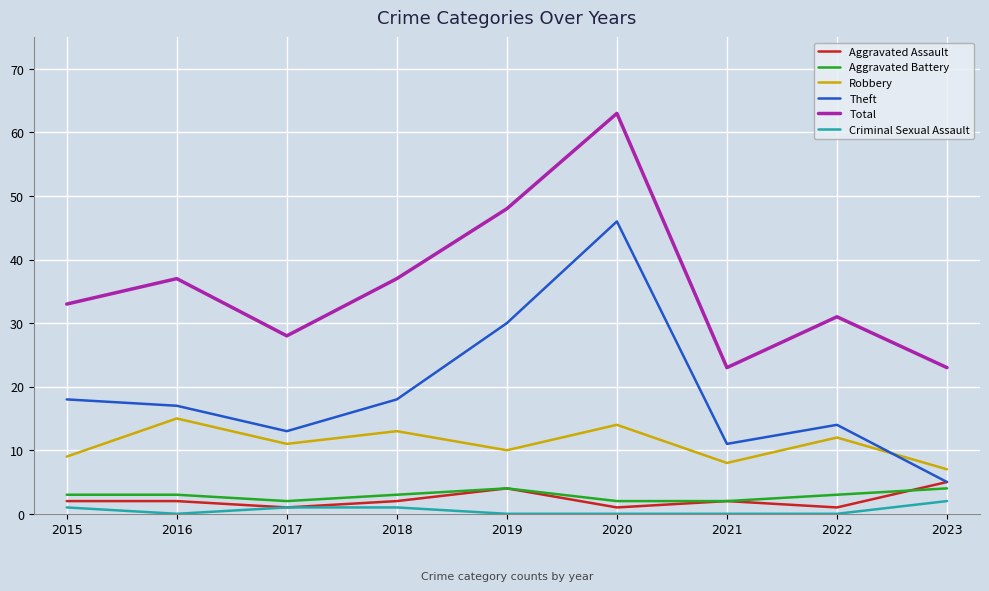

What is the sum of the Criminal Sexual Assault values at 2017 and 2016?

1